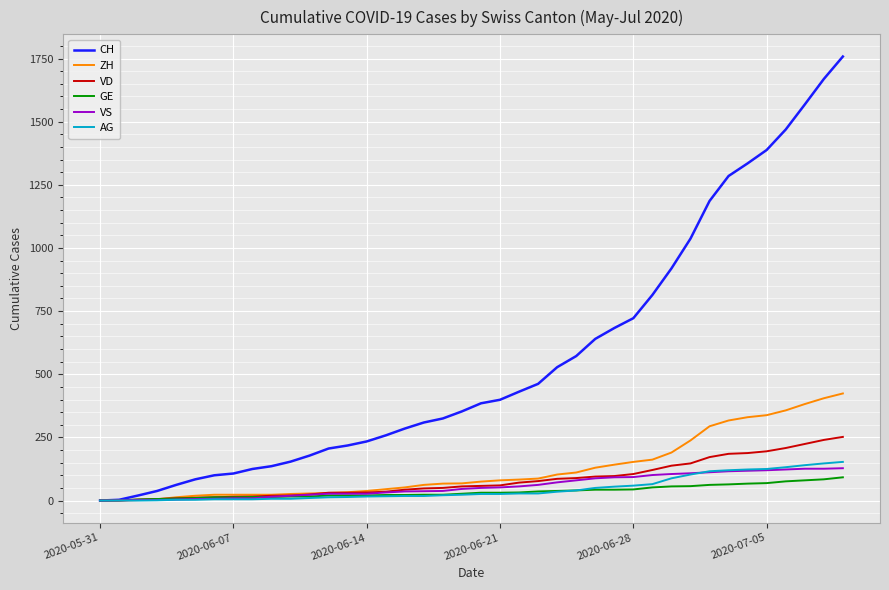

What is the average value of the ZH series?

125